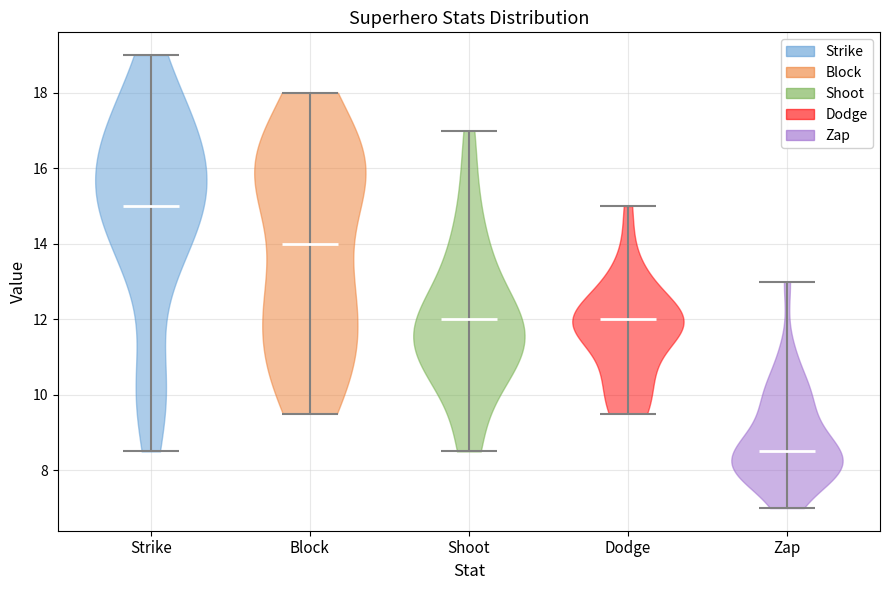

Reading left to right, read every violin against the y-axis: where its median line is, and the lowest and highest points it reaches. The values are not printed on the chart, so give them approximately, as read against the axis.

Strike: median line 15.0, lowest point 8.6, highest point 19.0
Block: median line 14.0, lowest point 9.6, highest point 18.0
Shoot: median line 12.0, lowest point 8.6, highest point 17.0
Dodge: median line 12.0, lowest point 9.6, highest point 15.0
Zap: median line 8.6, lowest point 7.0, highest point 13.0